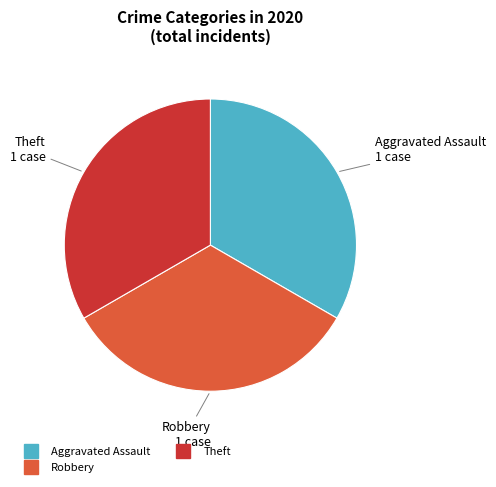

Does any single category account for the majority?

No